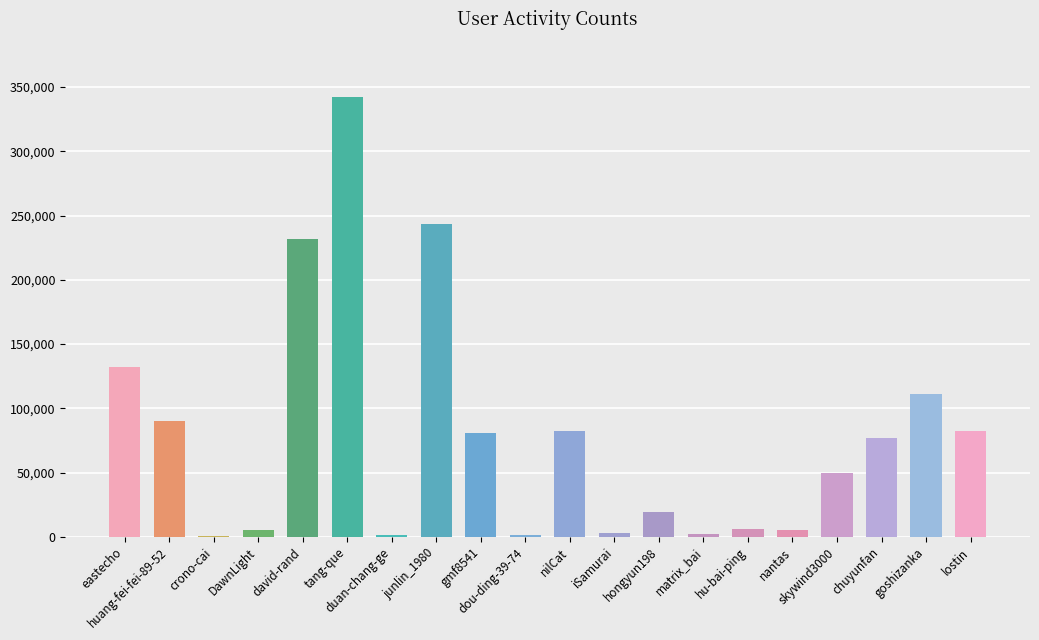

What is the maximum value shown in the chart?

342045